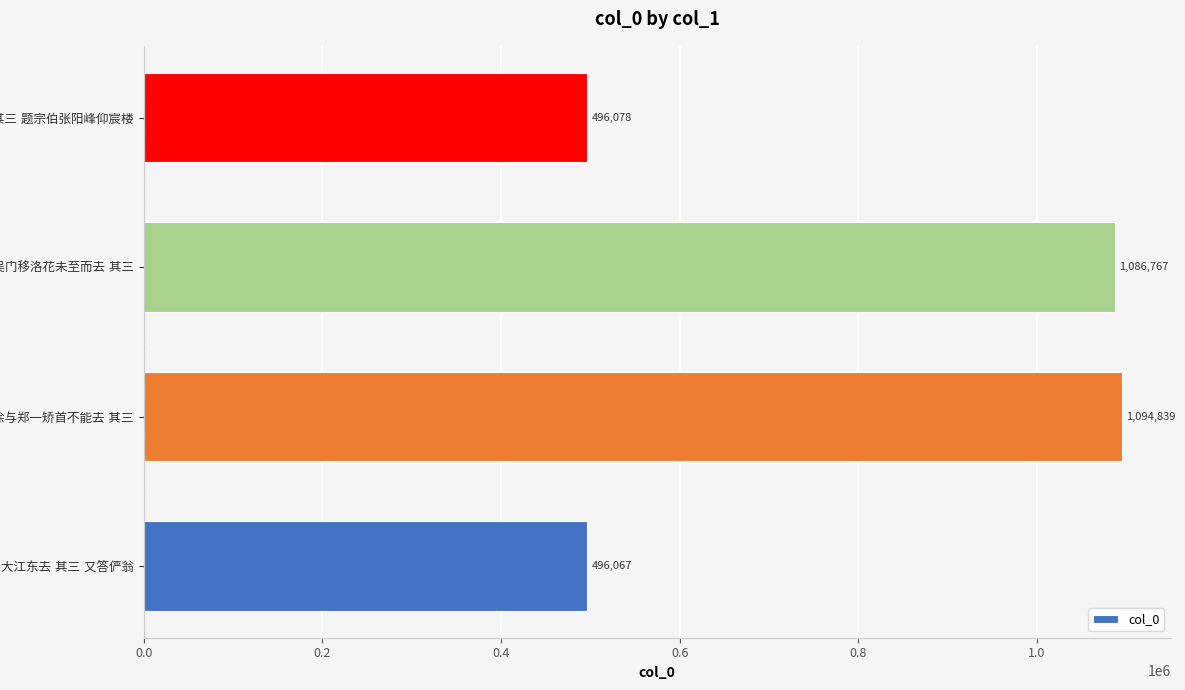

What is the sum of all values?

3173751